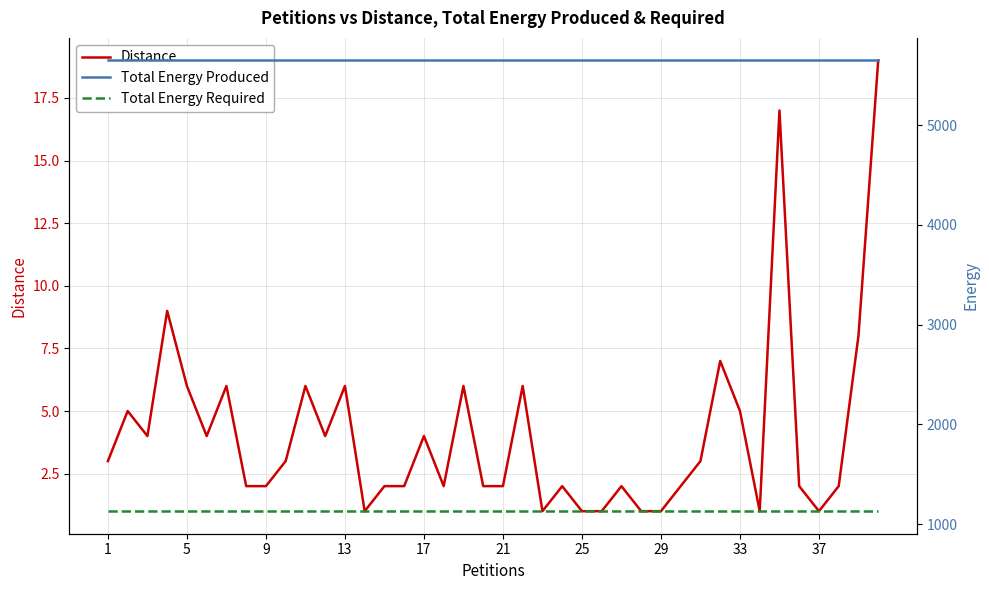

What are all the series names shown in the legend?

Distance, Total Energy Produced, Total Energy Required